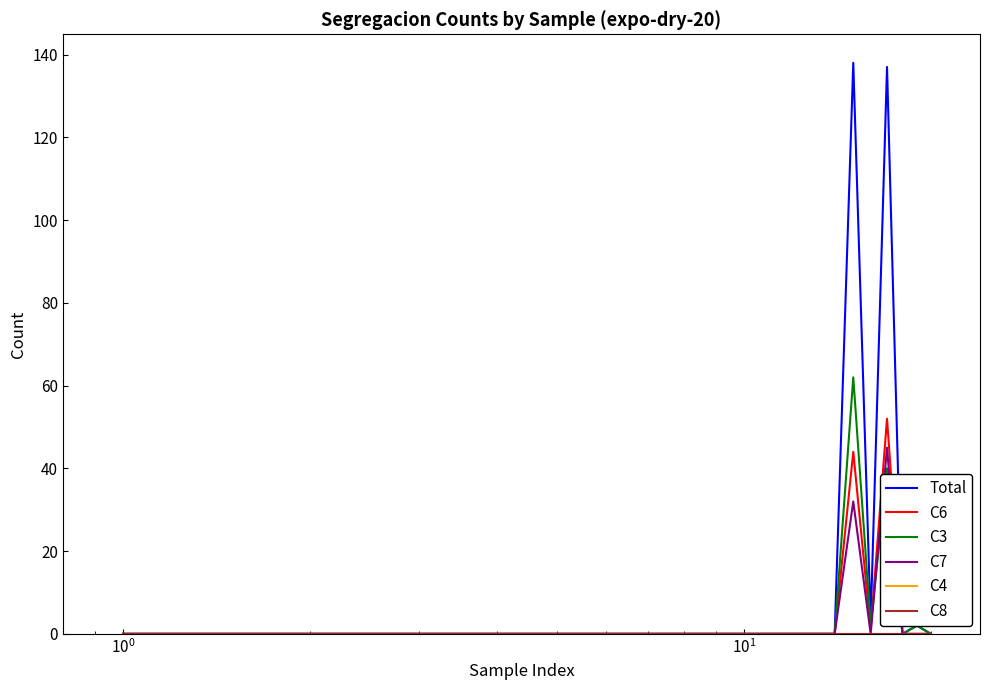

Does the chart have visible grid lines?

No